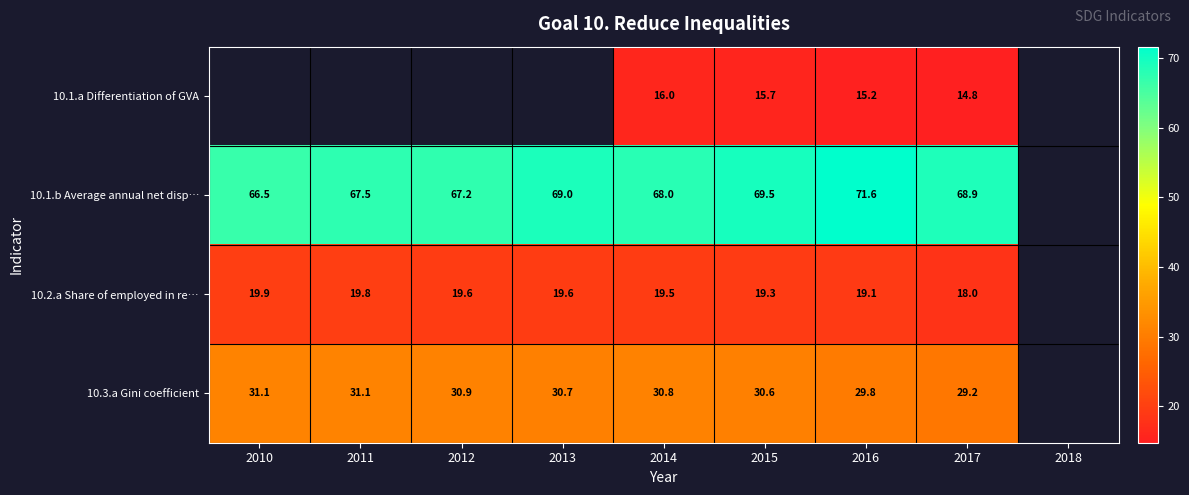

What is the difference between the 10.1.b Average annual net disp… values at 2010 and 2015?

3.0